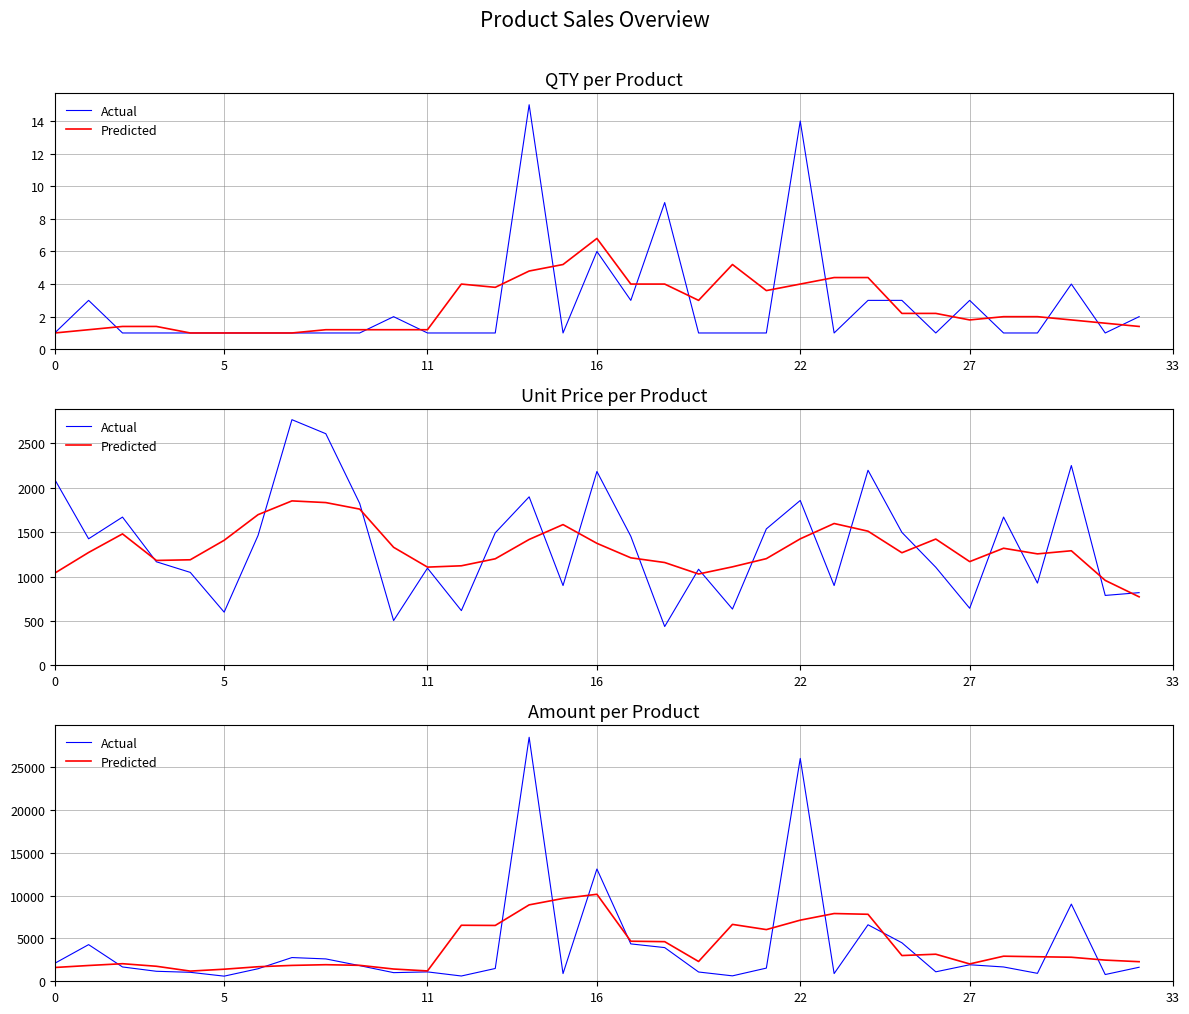

At which category is the sum across all series the highest?

14